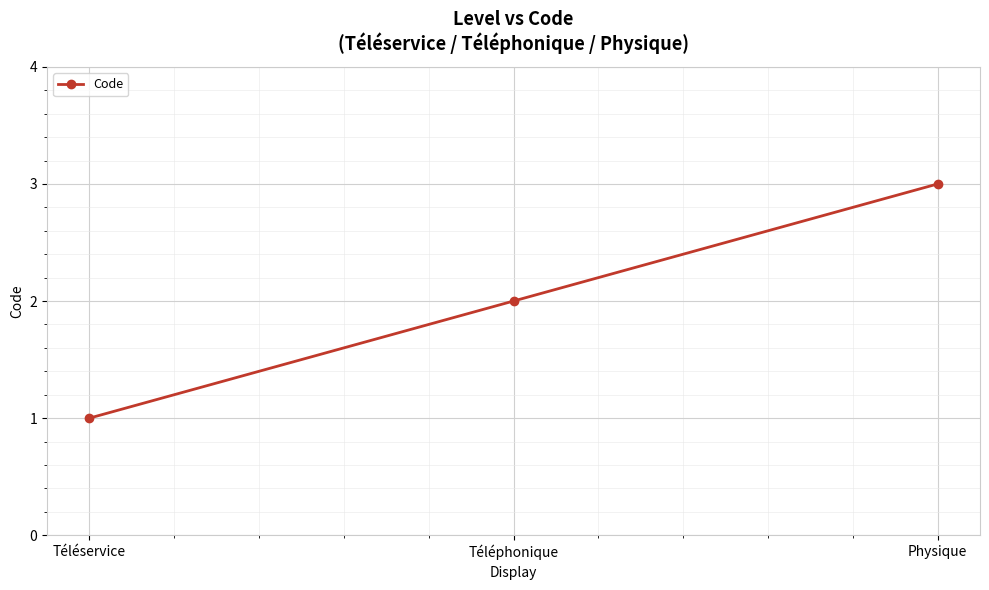

What is the difference between the maximum and minimum values?

2